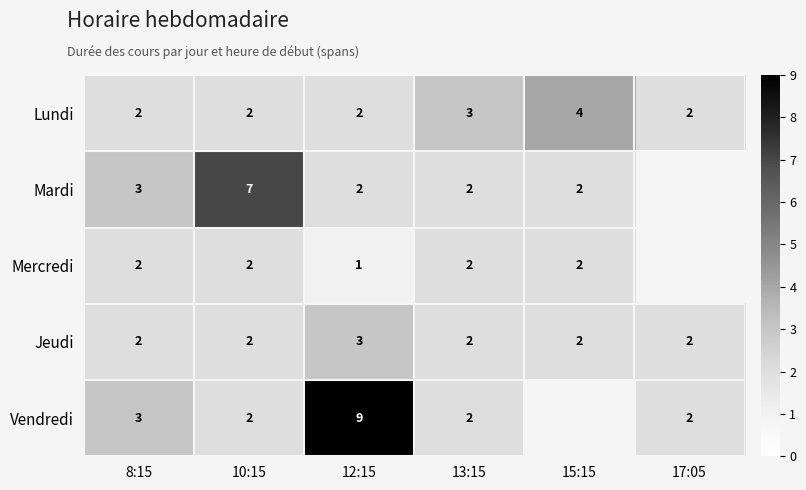

What is the spread (max minus min) of values at 10:15?

5